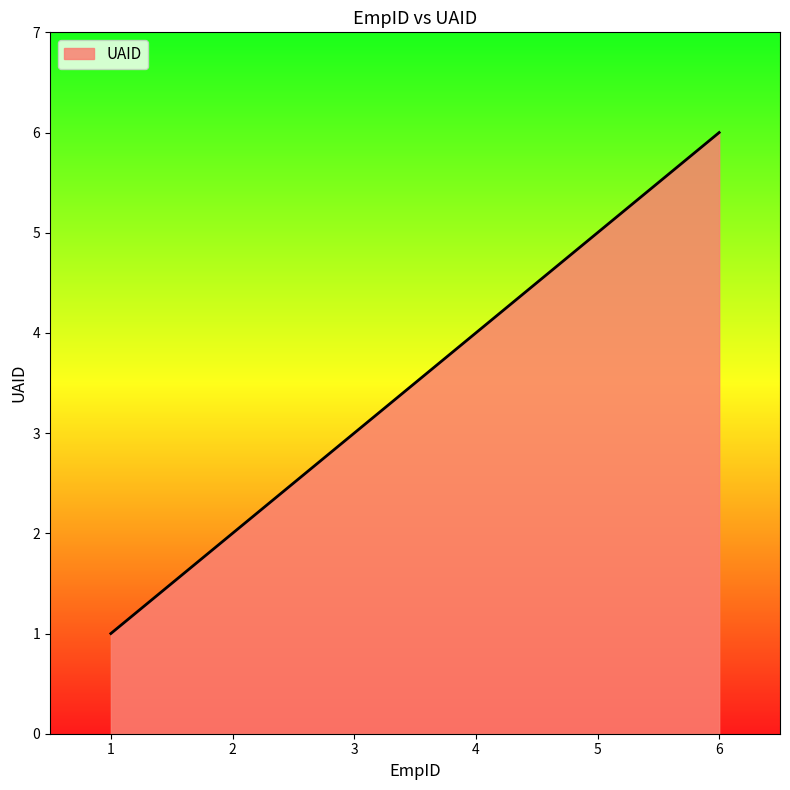

Which category has the highest value across all series?

6